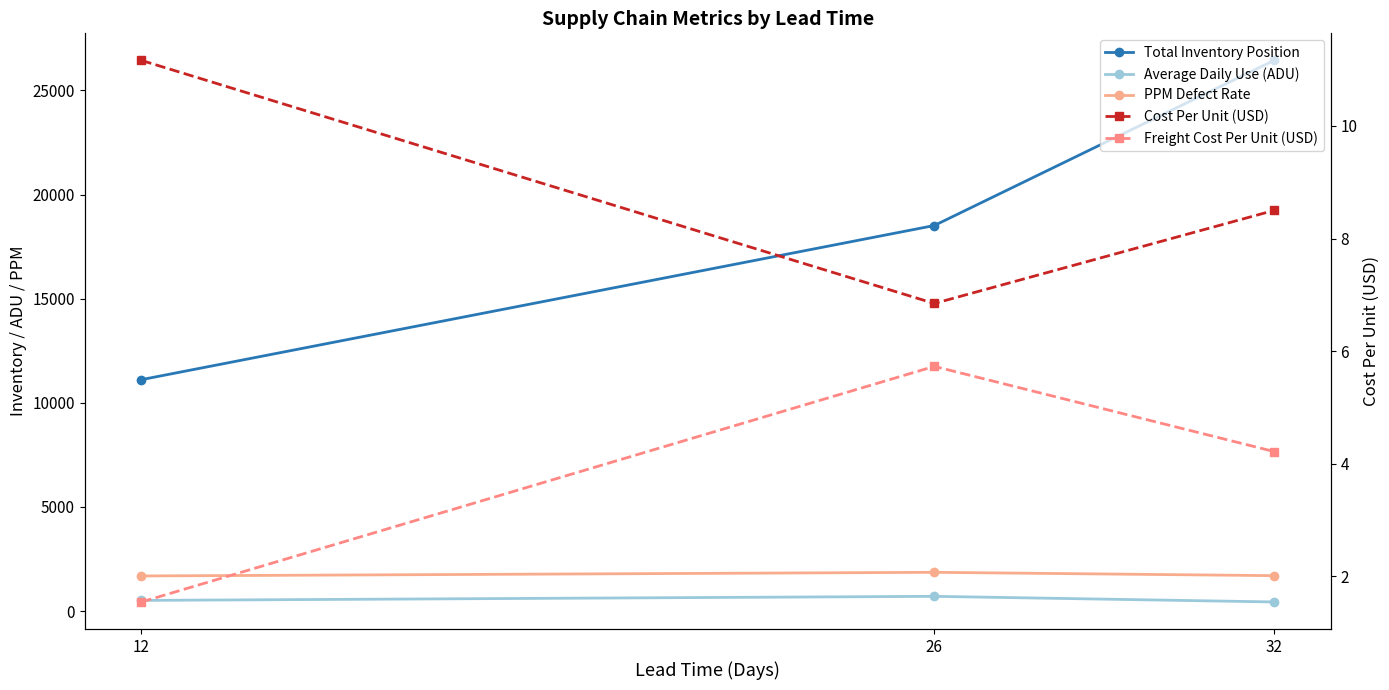

What is the difference between the Average Daily Use (ADU) values at 12 and 32?

74.8